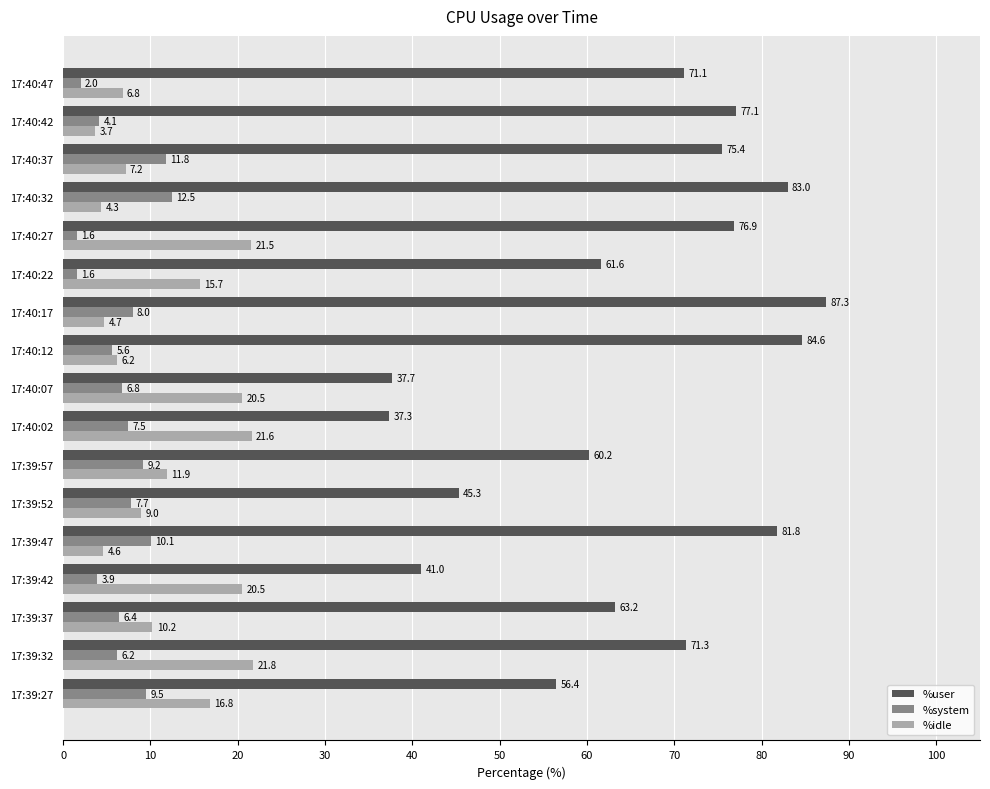

Which series has the largest total across all categories?

%user